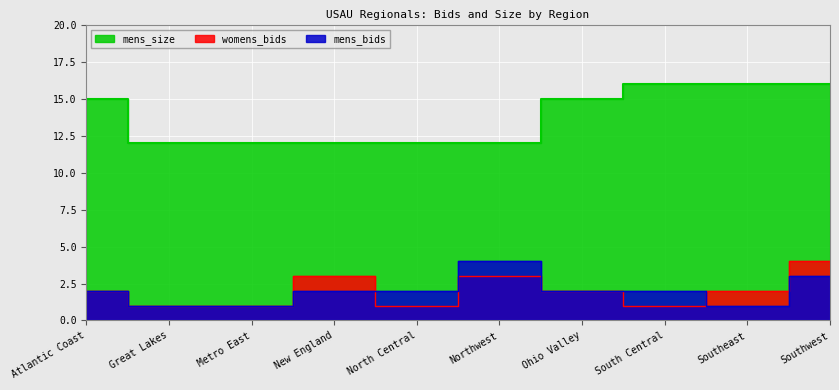

True or false: mens_size and womens_bids cross at least once.

False